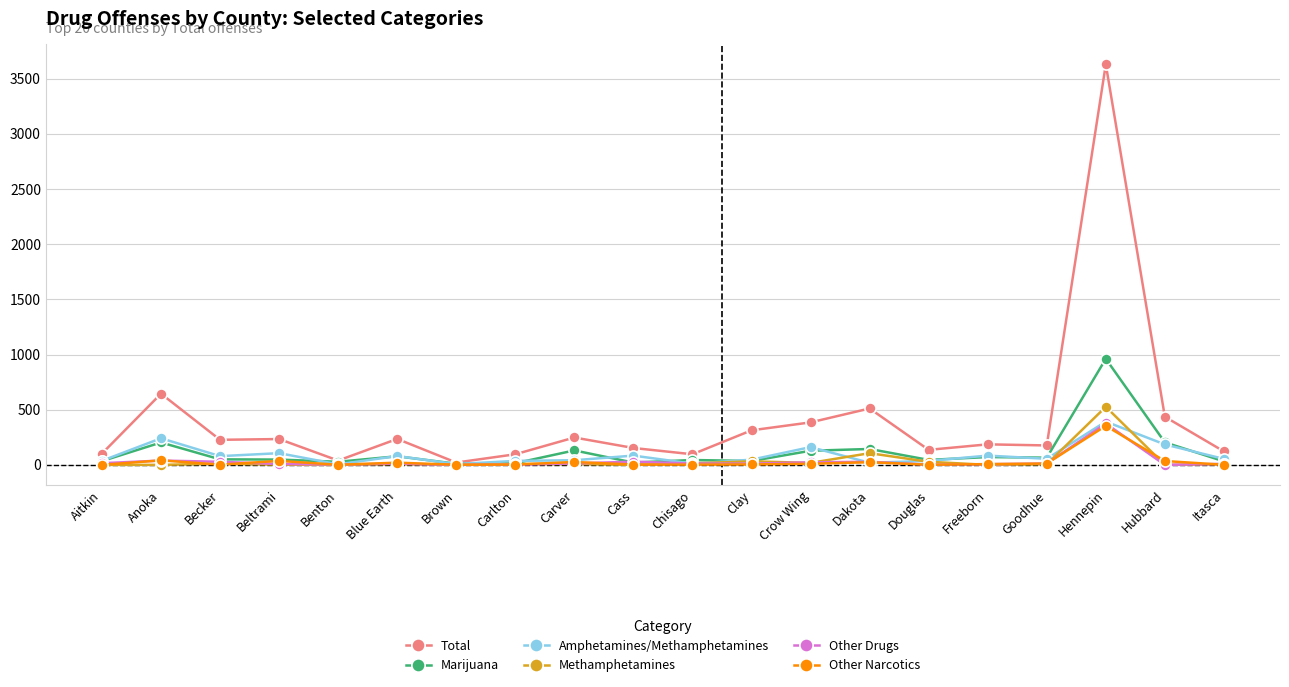

What is the maximum value for Other Drugs?

375